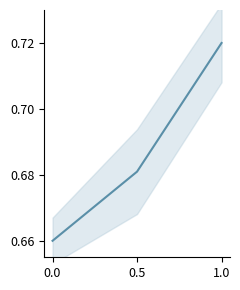

The value at 1.0 is 0.4. True or false?

False